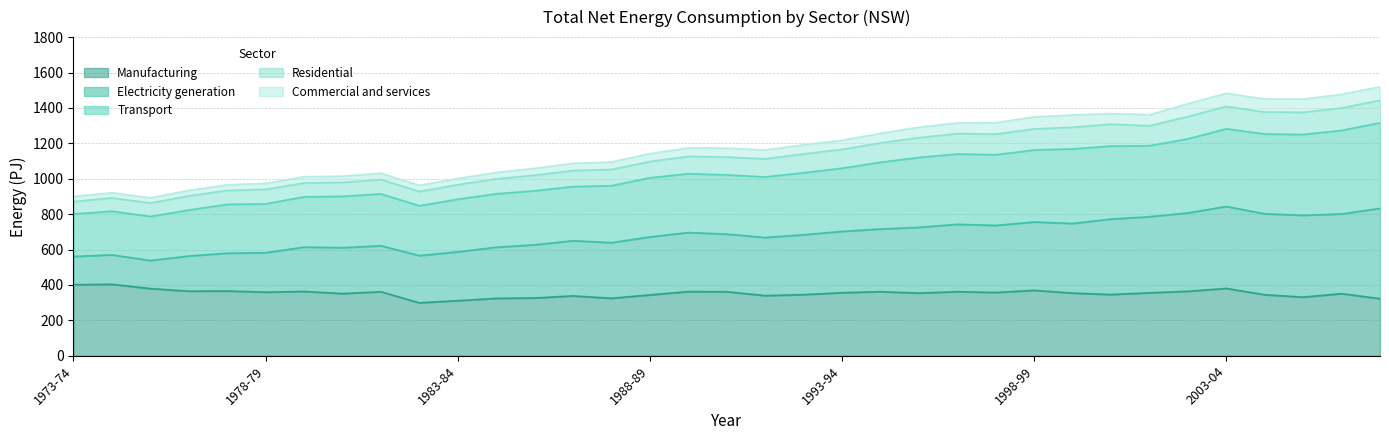

How many data points does each series have?

35